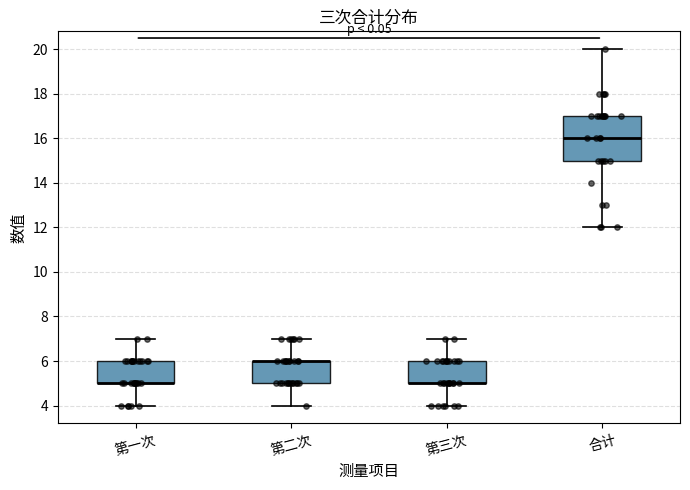

Where is the lower edge of the box for 第三次 on the y-axis? The values are not printed on the chart, so give them approximately, as read against the axis.

5